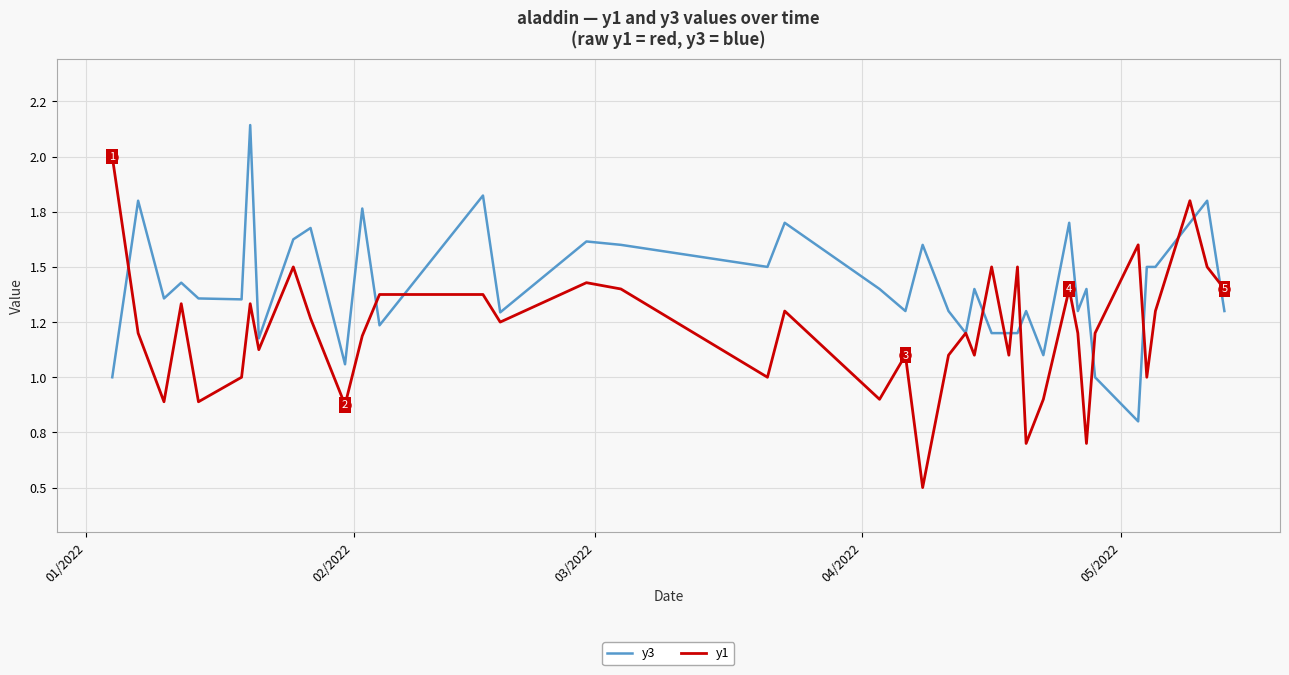

How many times do y1 and y3 cross each other?

12